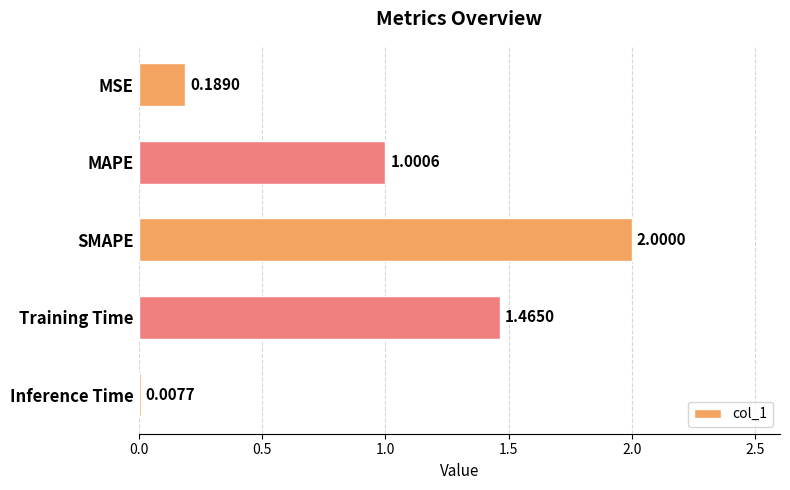

Count the number of data series in this chart.

1